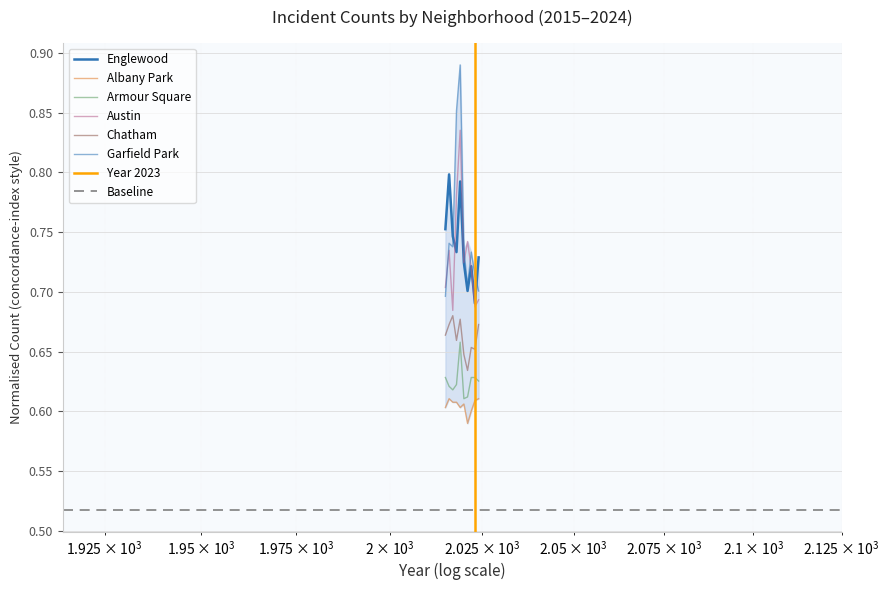

What is the greatest value displayed?

0.9